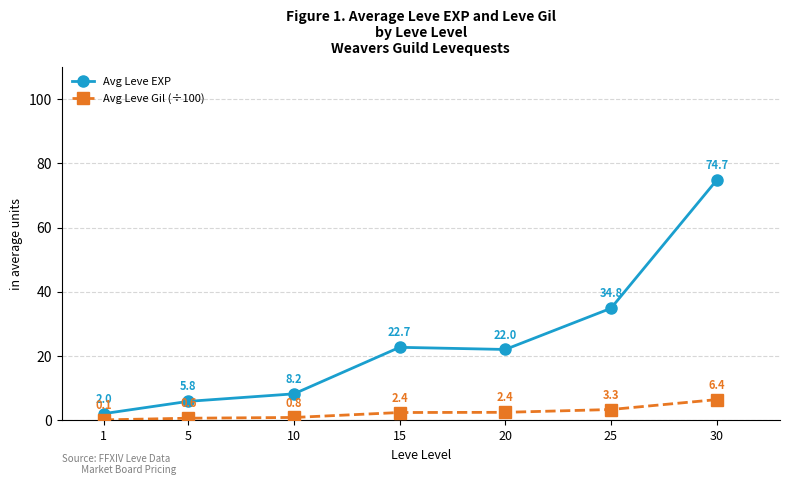

The value of Avg Leve Gil (÷100) at 25 is 3.3. True or false?

True